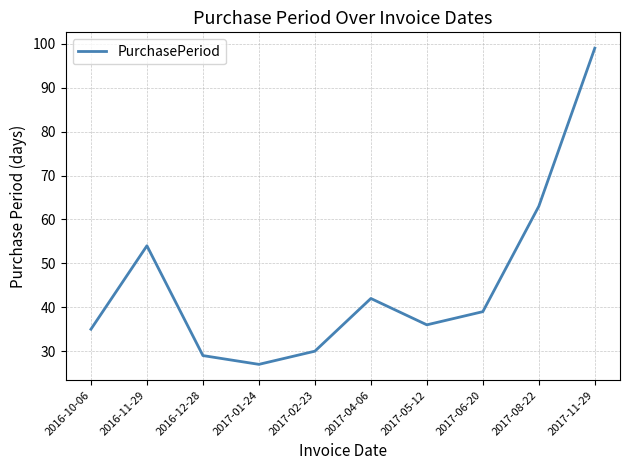

At which category does the chart reach its minimum across all series?

2017-01-24